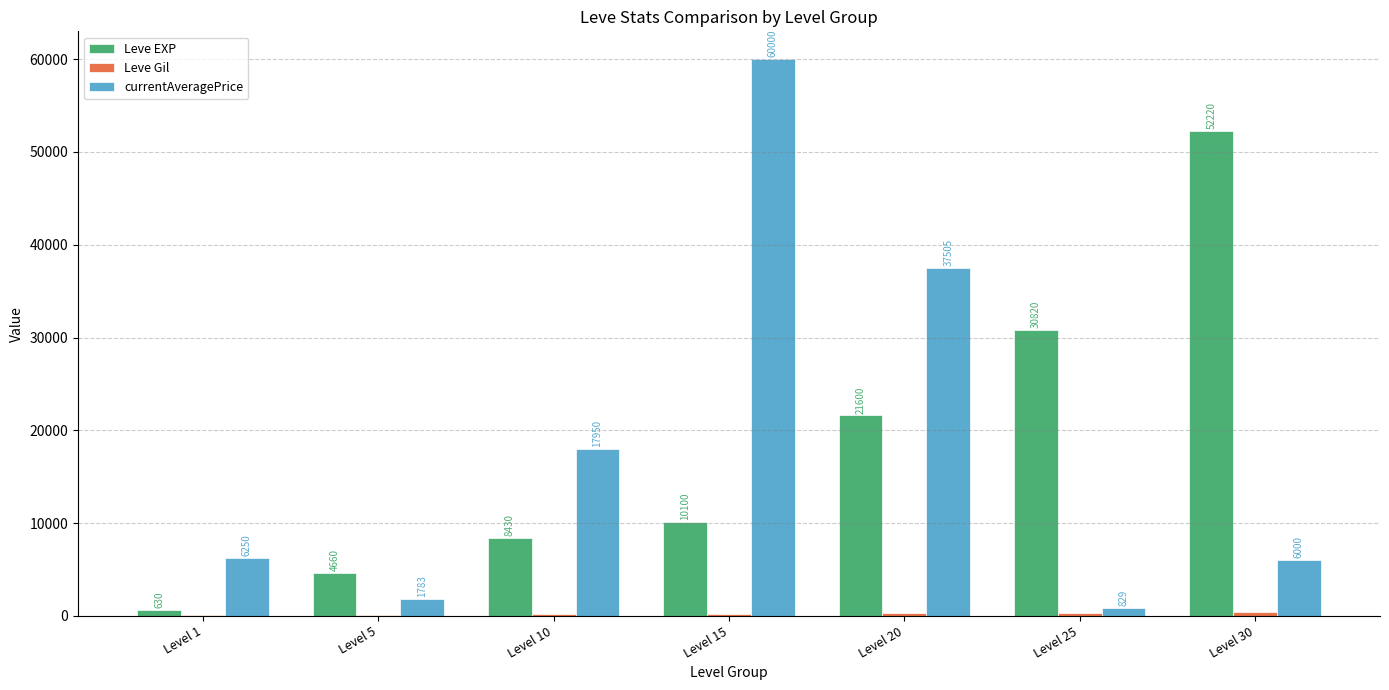

The Leve EXP series shows 16017 at Level 15. True or false?

False